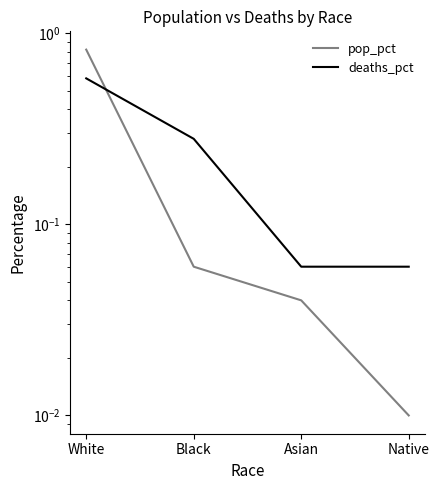

What is the value of the deaths_pct point at the 2nd from the left?

0.3